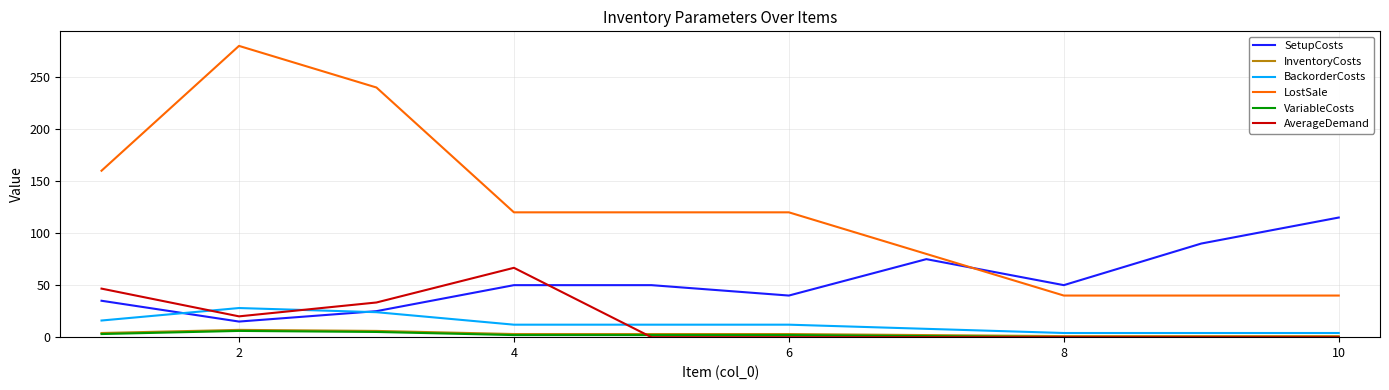

What is the sum of all VariableCosts values?

21.0